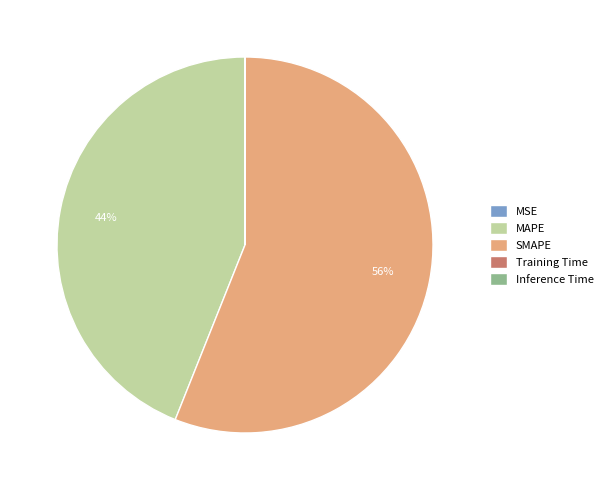

Which category has the biggest portion of the pie?

SMAPE